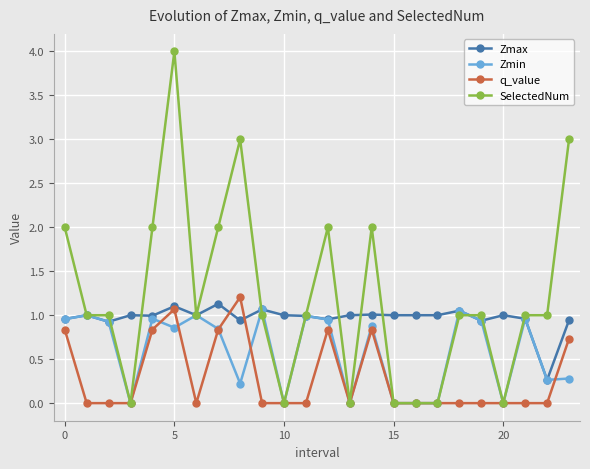

What is the greatest value displayed?

4.0